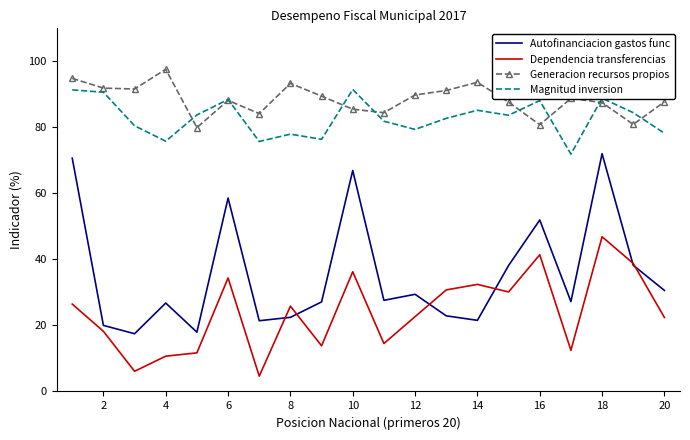

Which series has the largest total across all categories?

Generacion recursos propios